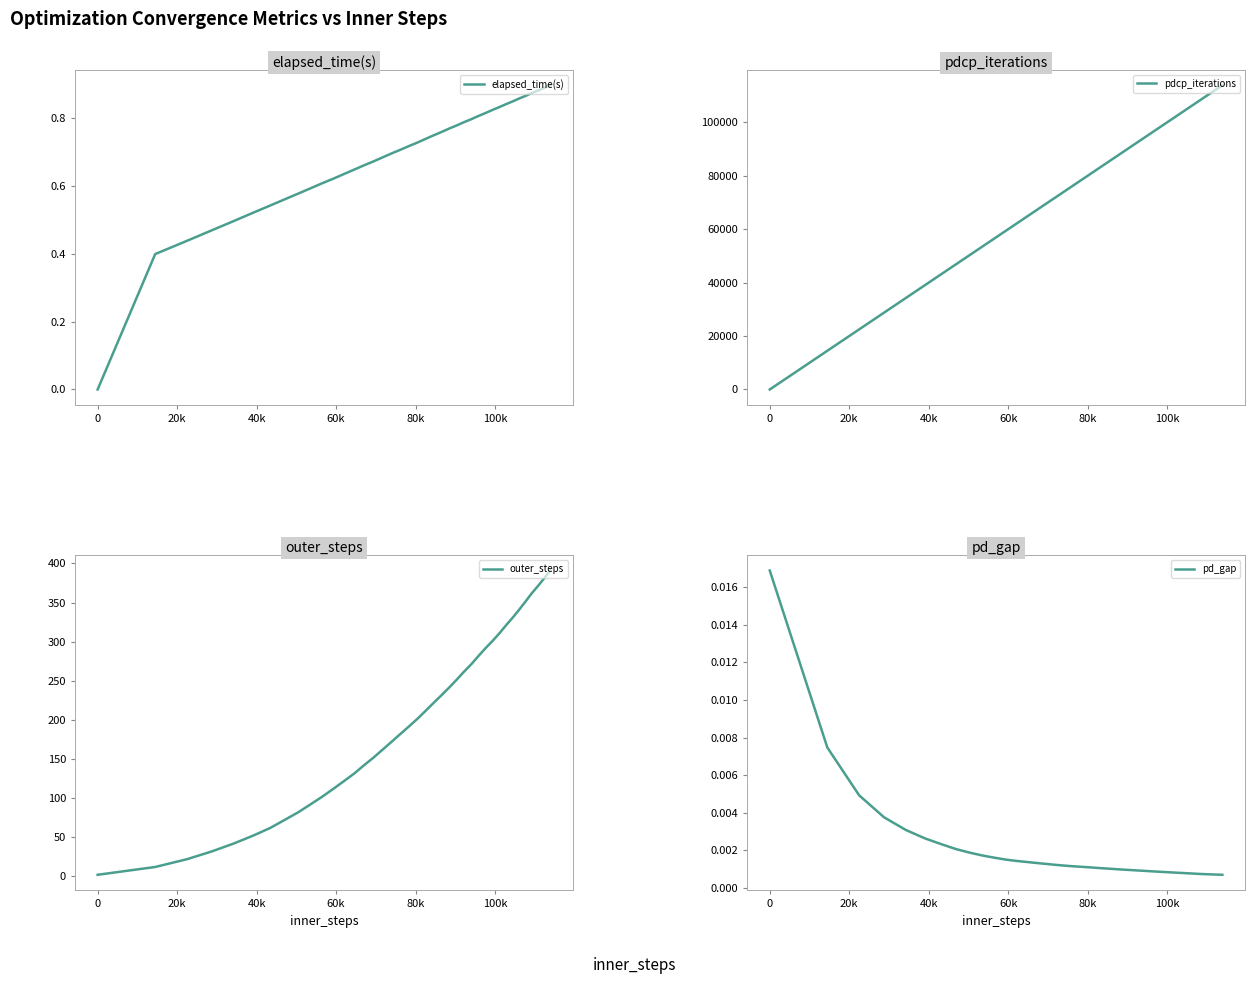

List the series in order of their peak value, lowest first.

pd_gap, elapsed_time(s), outer_steps, pdcp_iterations